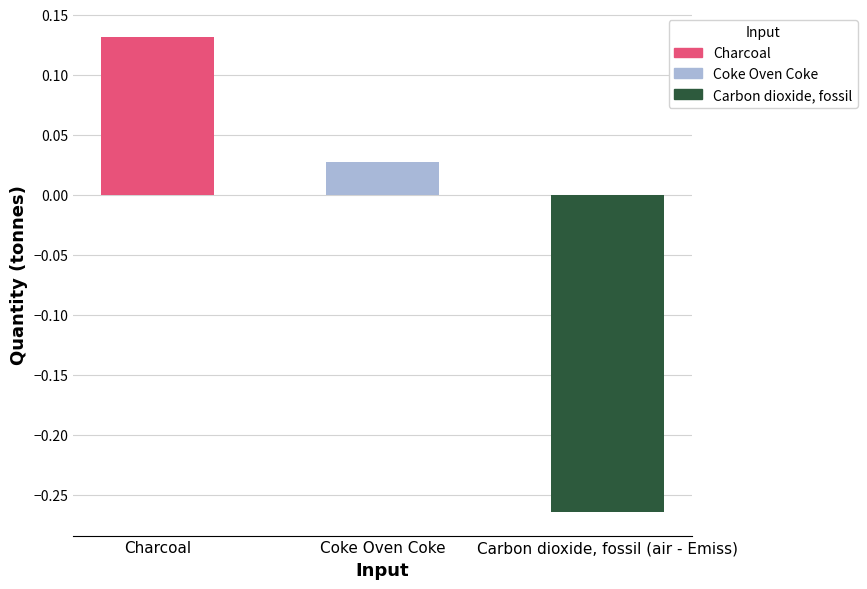

Where does the data first go above 0?

Charcoal